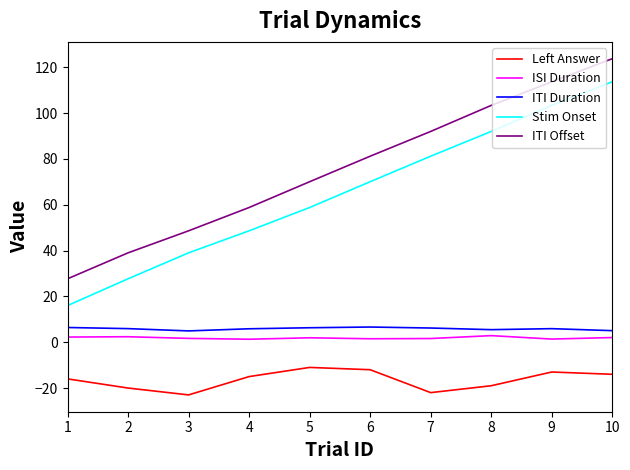

Count the number of categories in the chart.

10